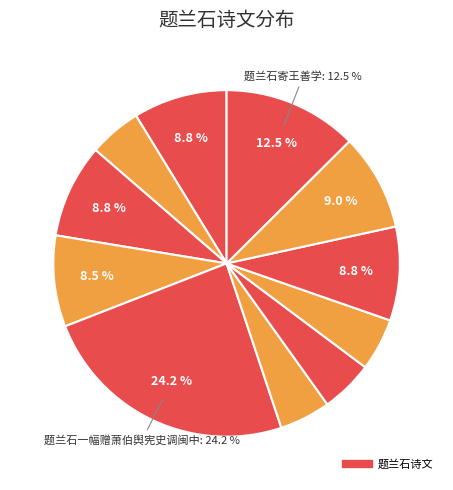

How many slices are in this pie chart?

11